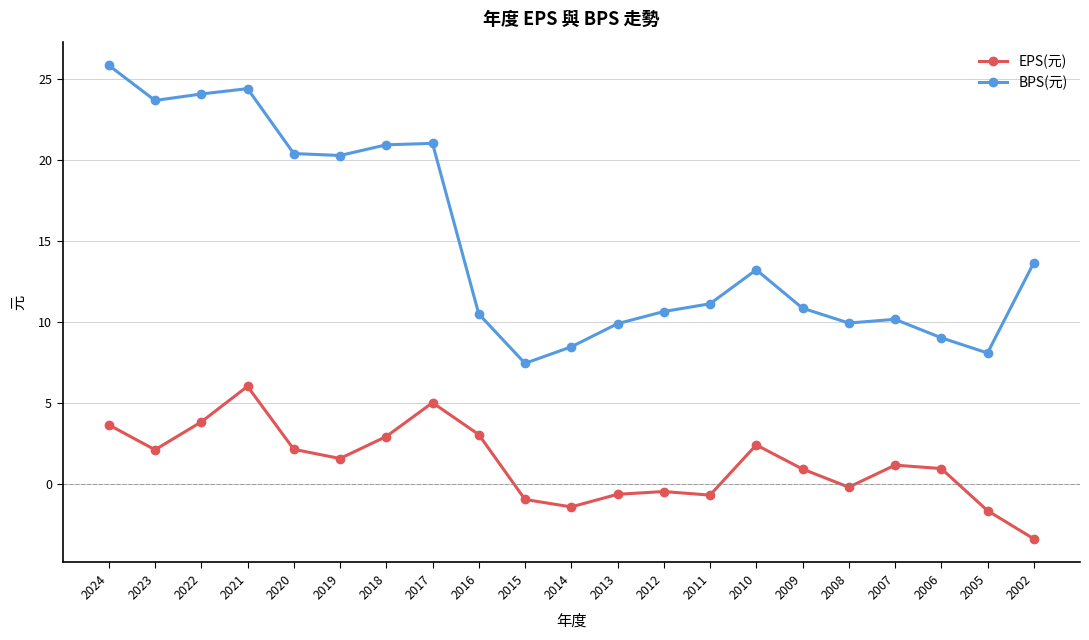

True or false: BPS(元) and EPS(元) intersect in this chart.

False